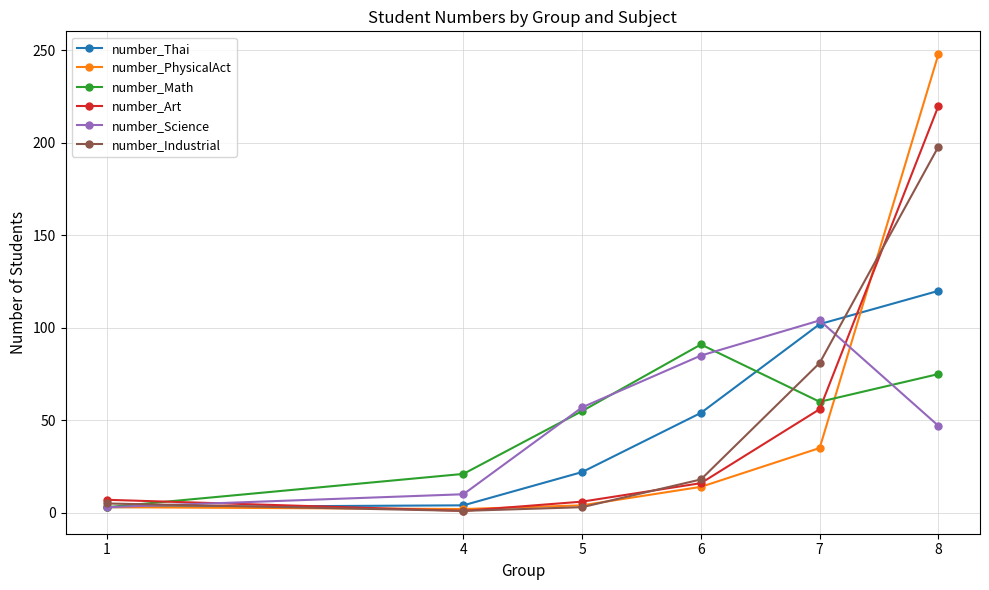

In number_Industrial, how many points are lower than both neighbors (excluding endpoints)?

1